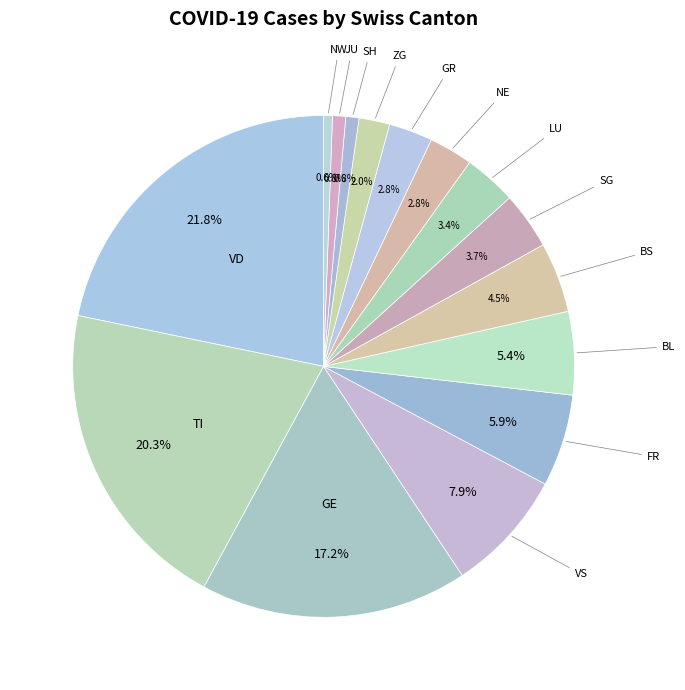

Which has a higher value, TI or VD?

VD